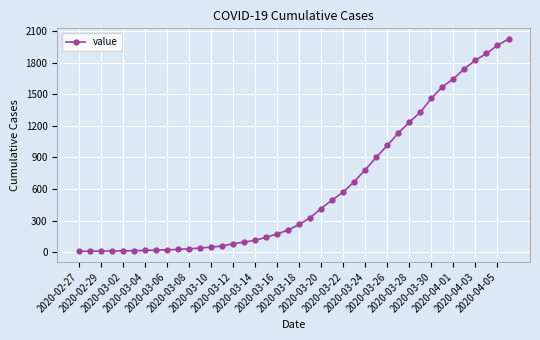

What is the average value?

609